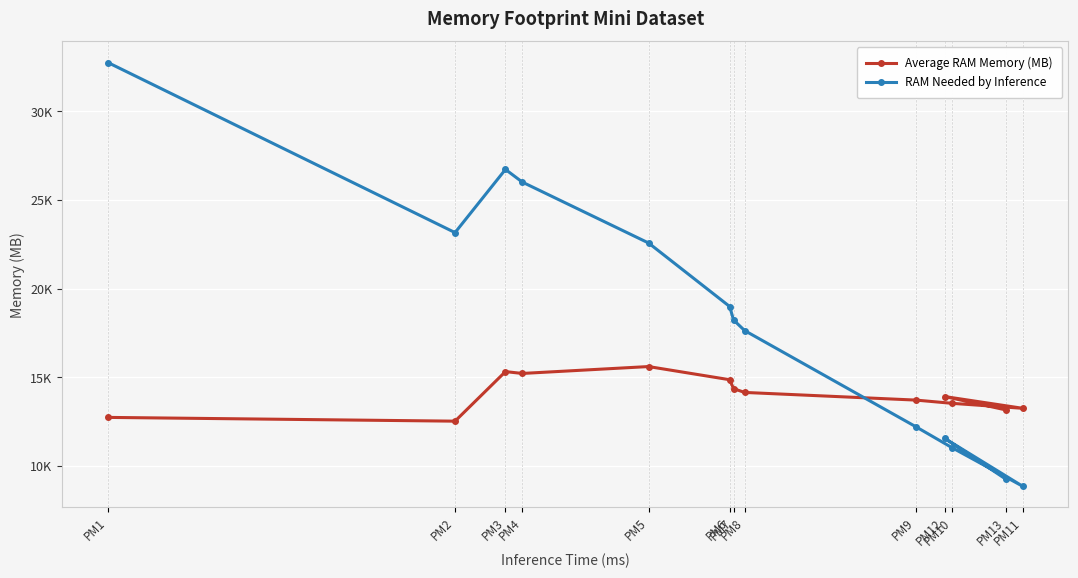

How many lines are shown in the chart?

2